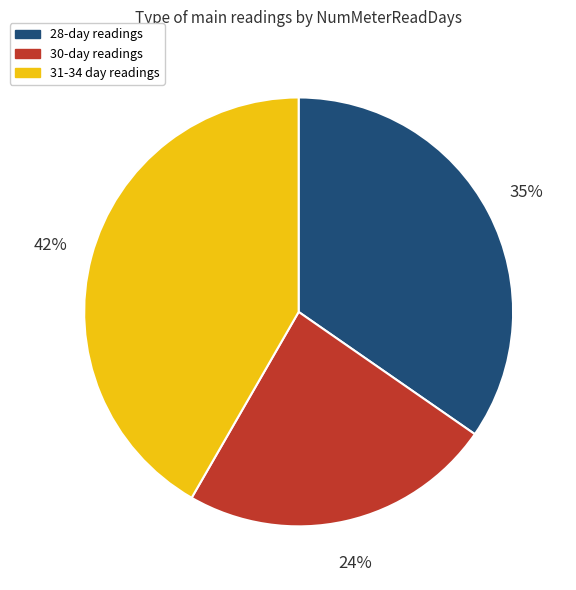

To the nearest percent, what is the difference between the largest and smallest slice percentages?

18%